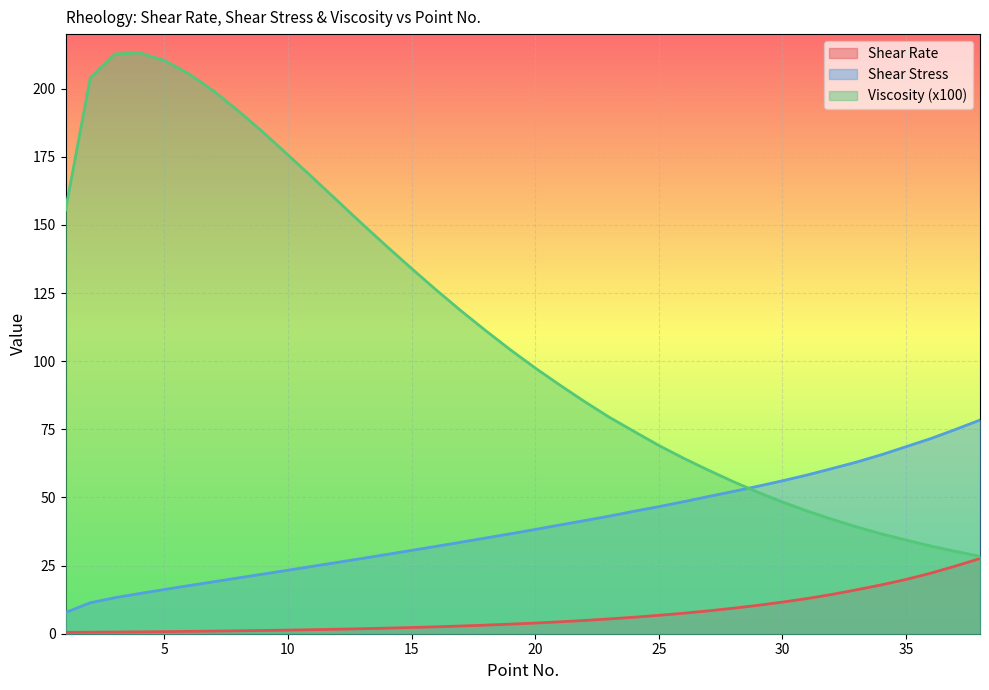

What is the value of the Viscosity (x100) point at the 28th from the left?

55.9